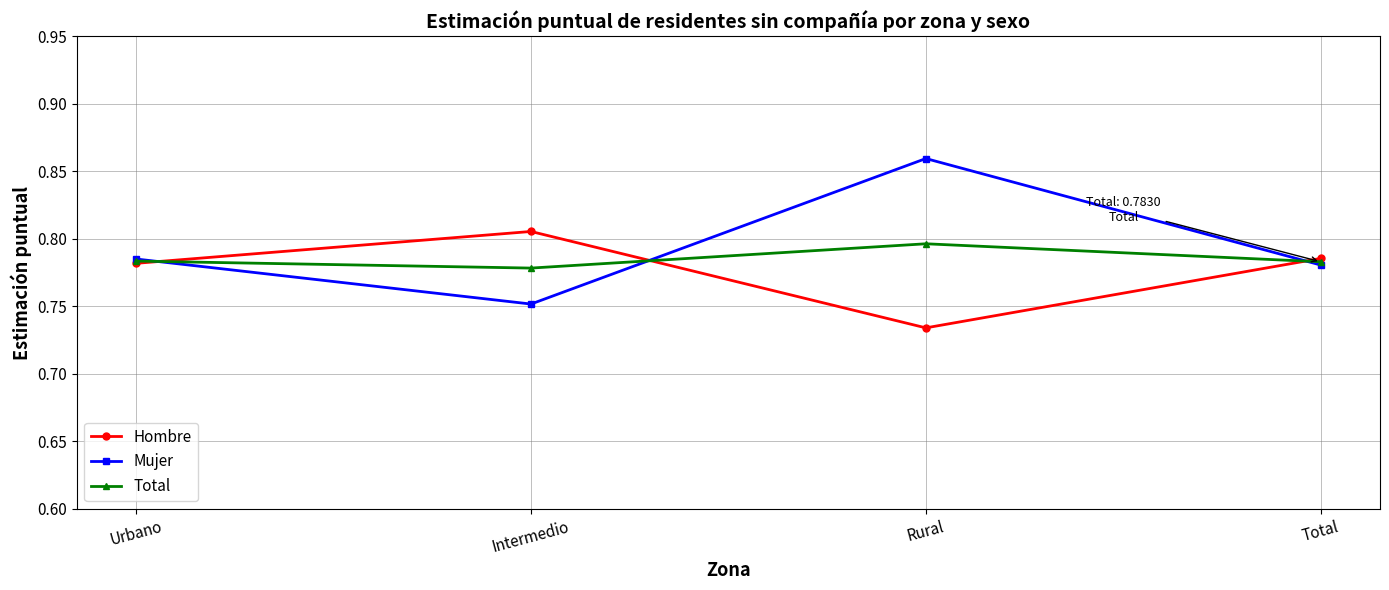

The value of Hombre at Urbano is 1.1. True or false?

False